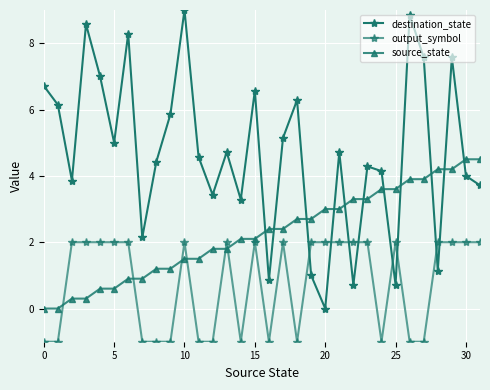

How many lines are shown in the chart?

3